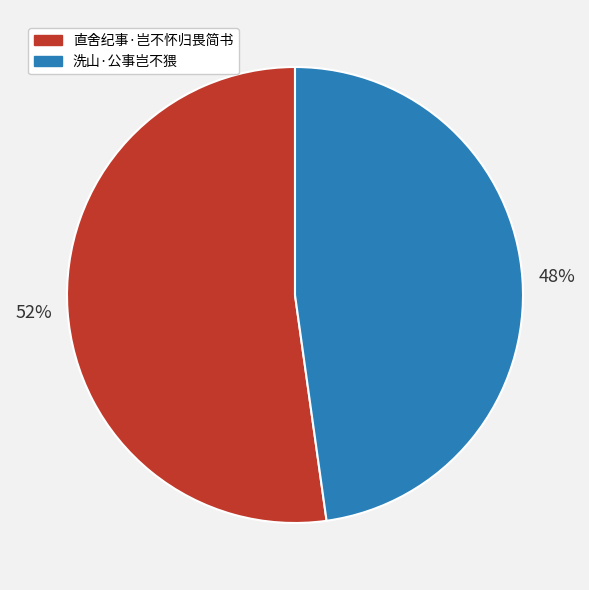

The 洗山·公事岂不猥 slice represents 48% of the pie. True or false?

True